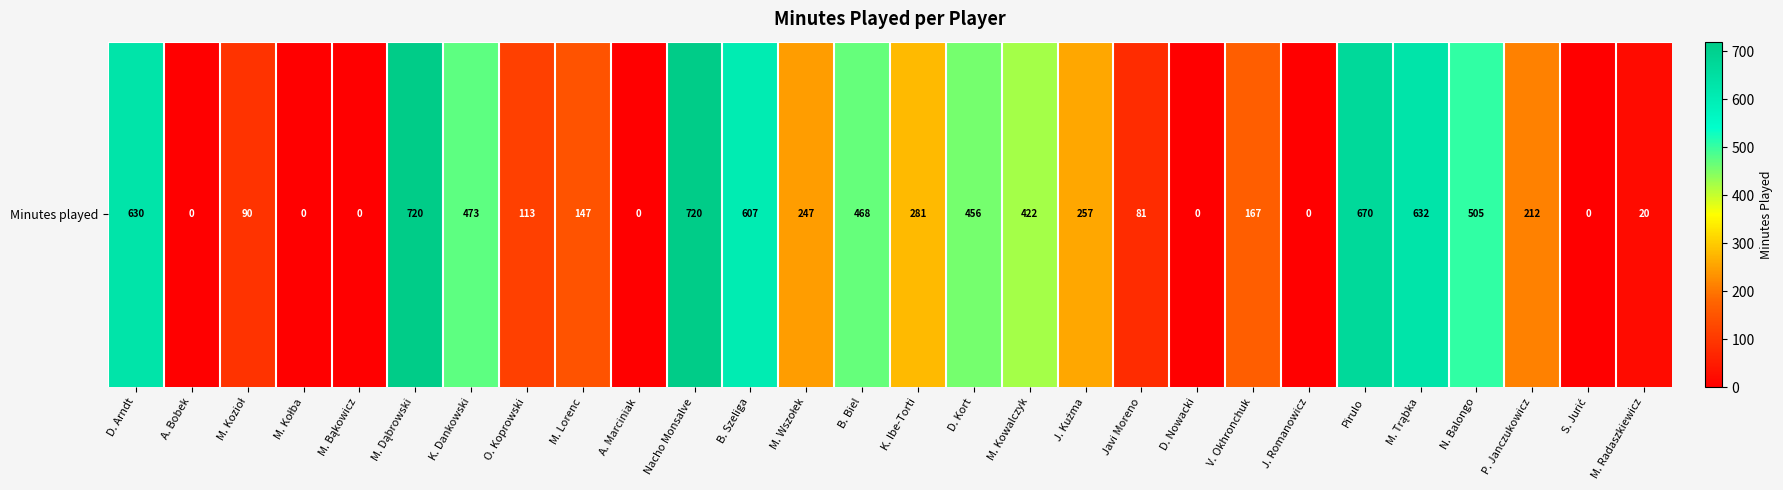

Is it true that the value at B. Biel is 468?

True